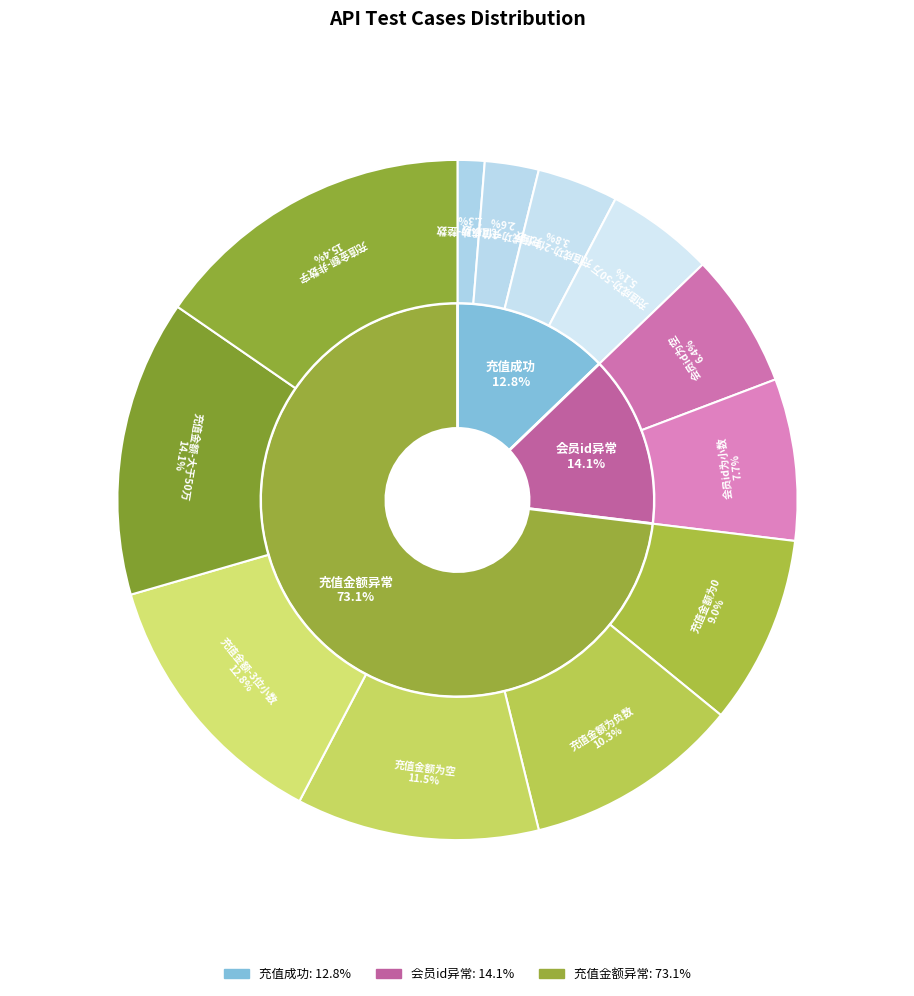

What percentage is the 充值金额-非数字 slice, to the nearest percent?

15%